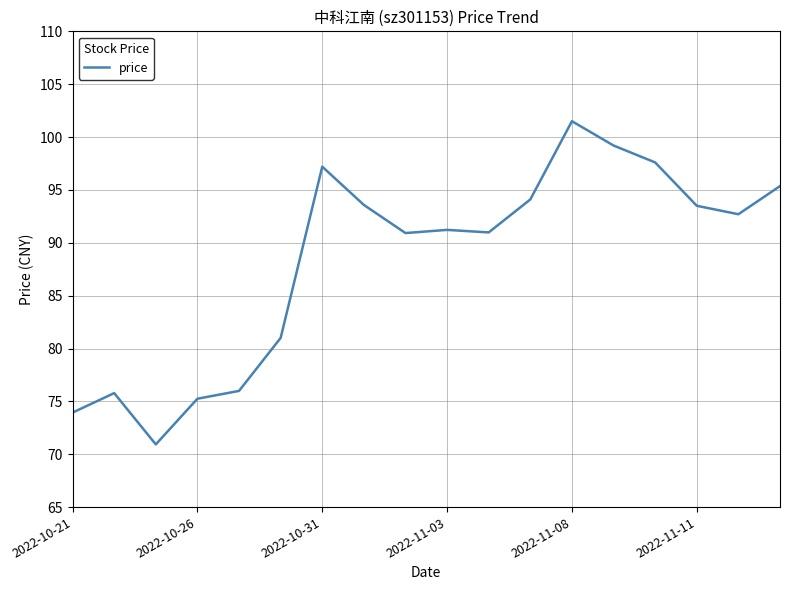

What is the difference between the maximum and minimum values?

30.6